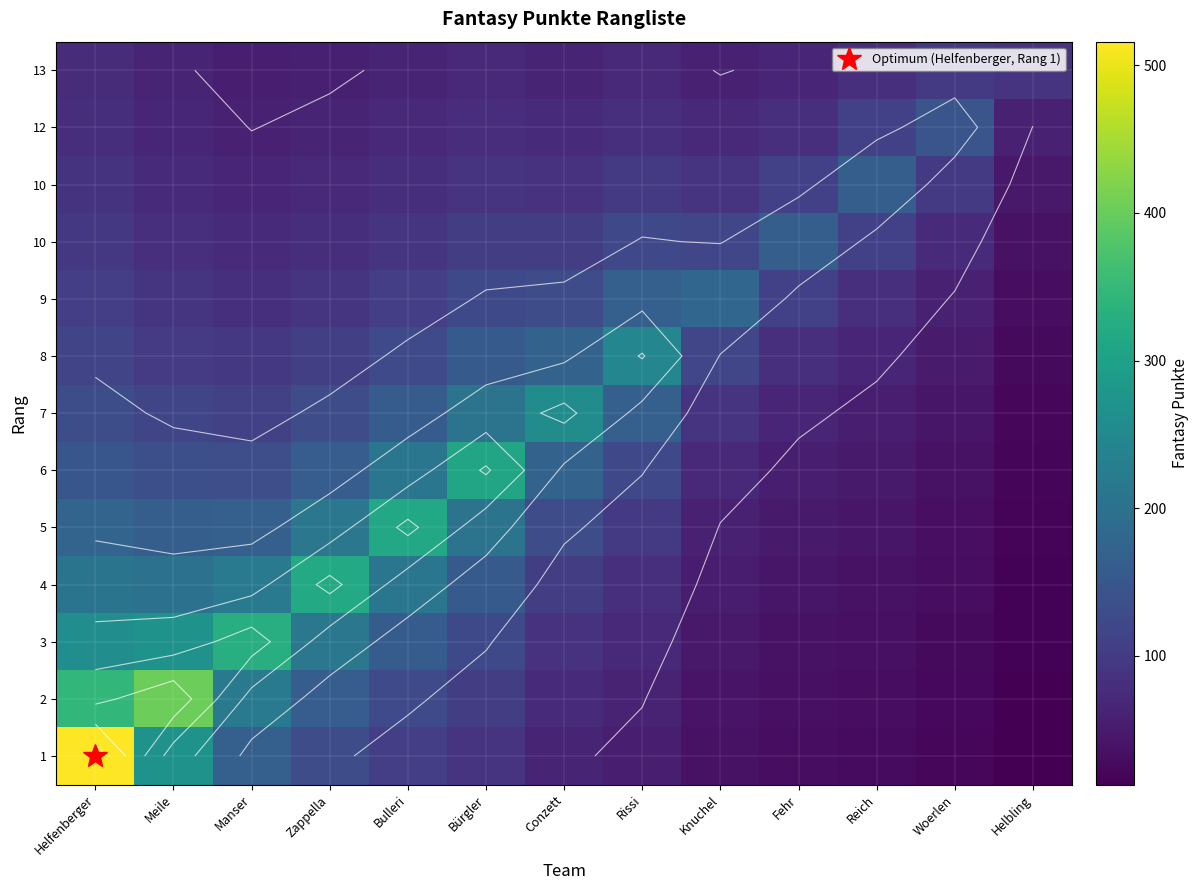

Between Zappella and Knuchel, which is larger?

Zappella